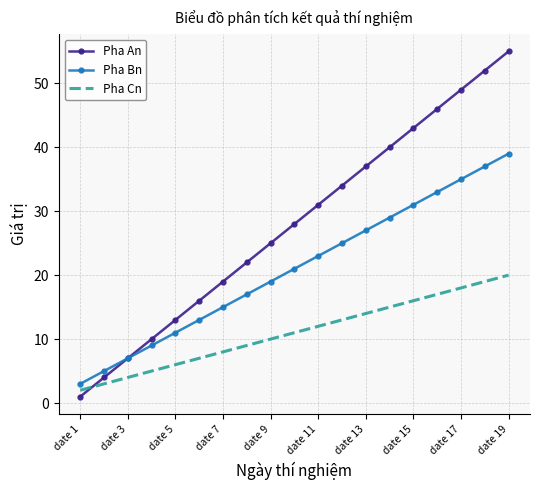

Which series has the largest range (max minus min)?

Pha An